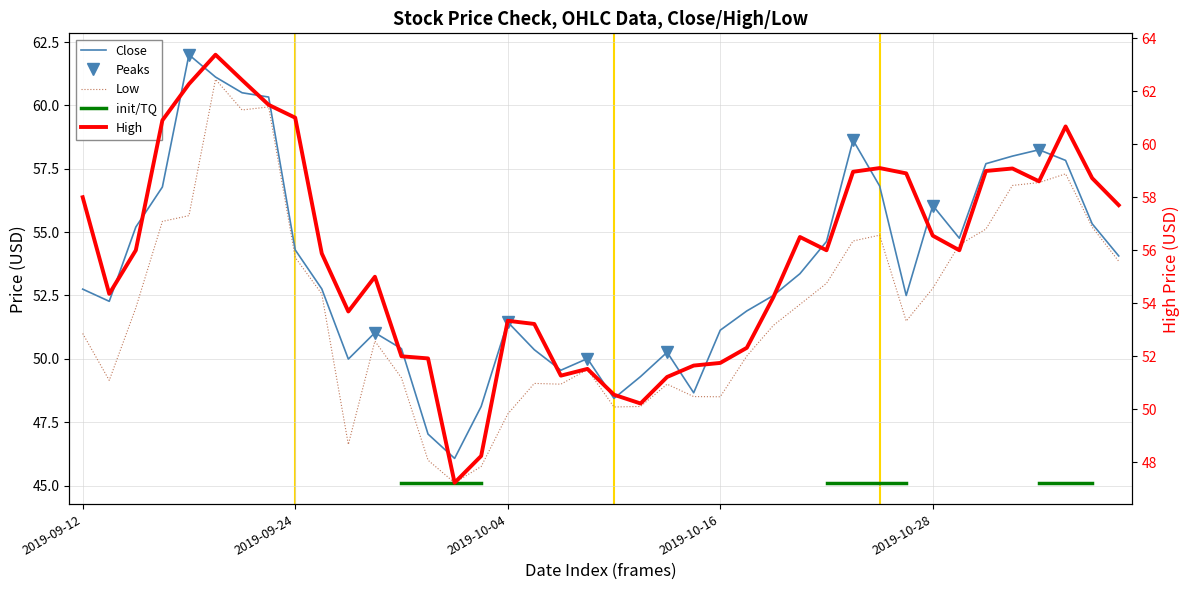

Rank the series by their average value, from lowest to highest.

Low, Close, High